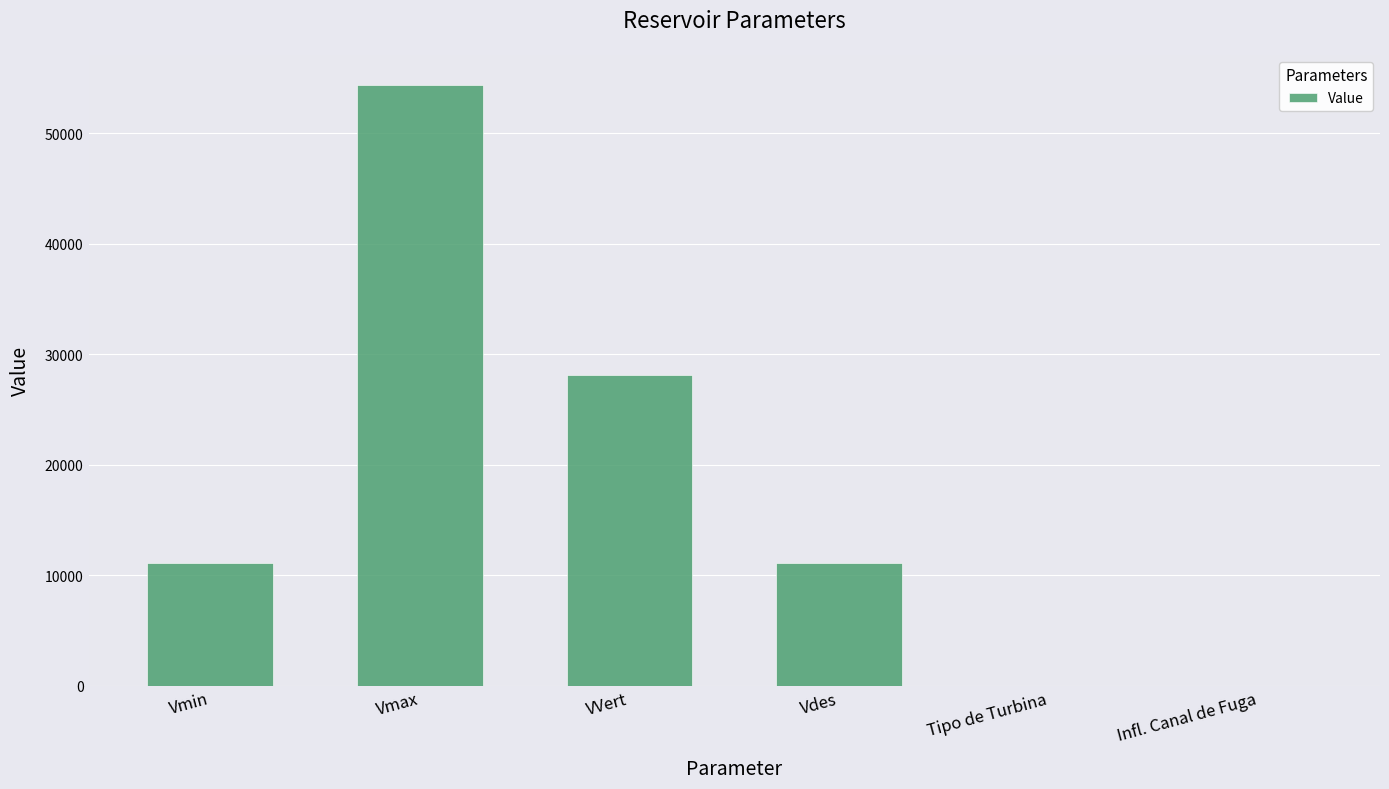

What is the sum of all values?

104802